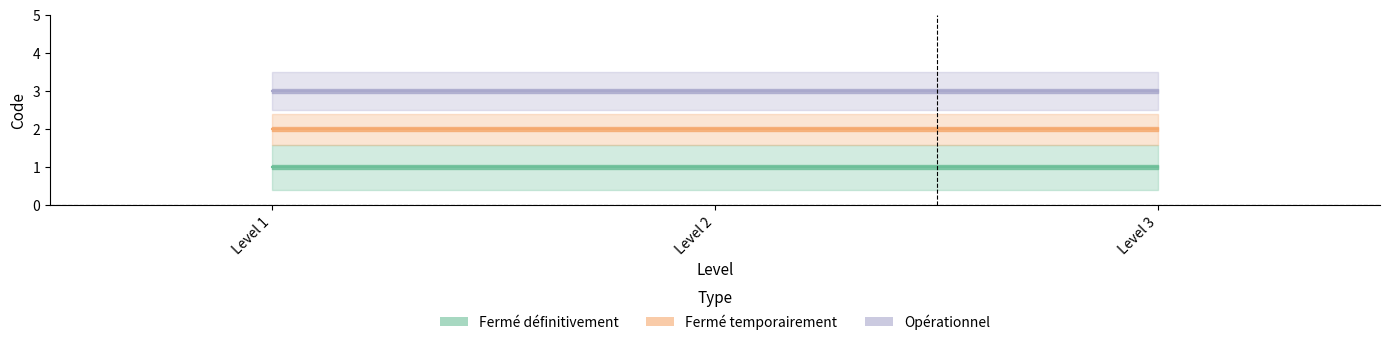

List the series in order of their overall mean, highest first.

Opérationnel, Fermé temporairement, Fermé définitivement